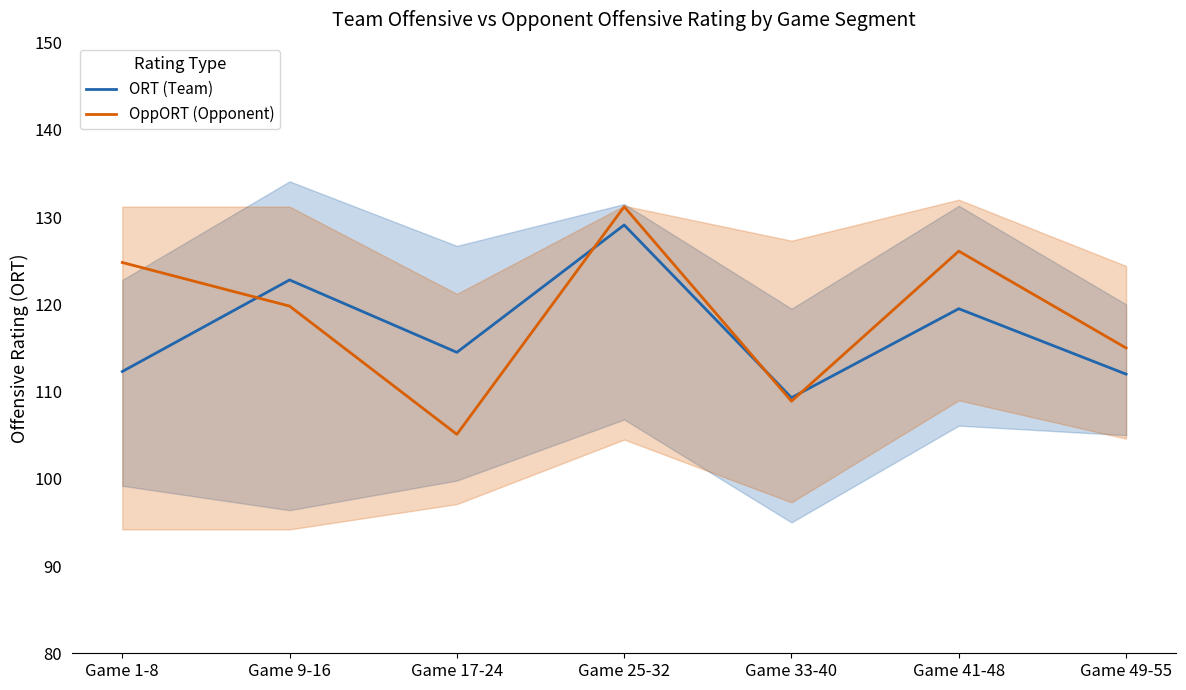

The value of ORT (Team) at Game 9-16 is 174.1. True or false?

False